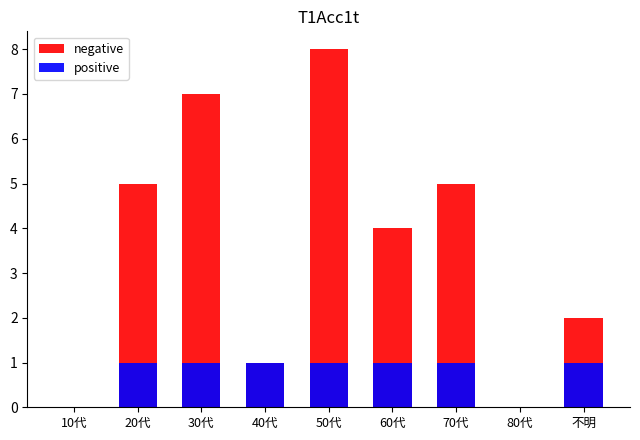

How many categories are shown in the chart?

9